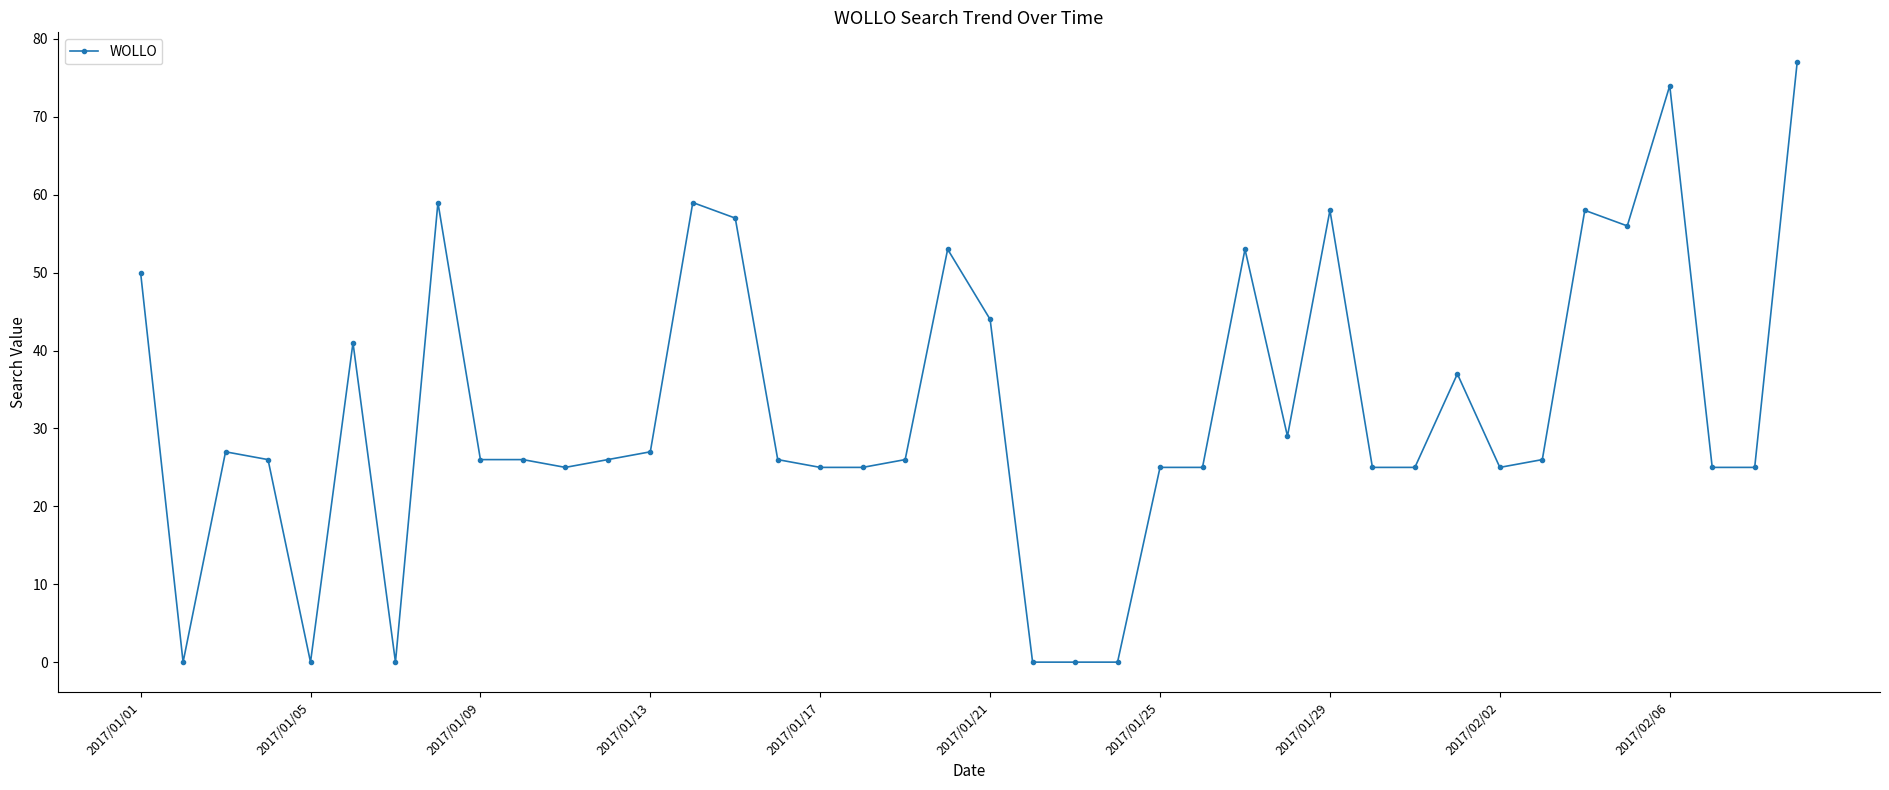

True or false: the data has more than 2 interior local peaks.

True